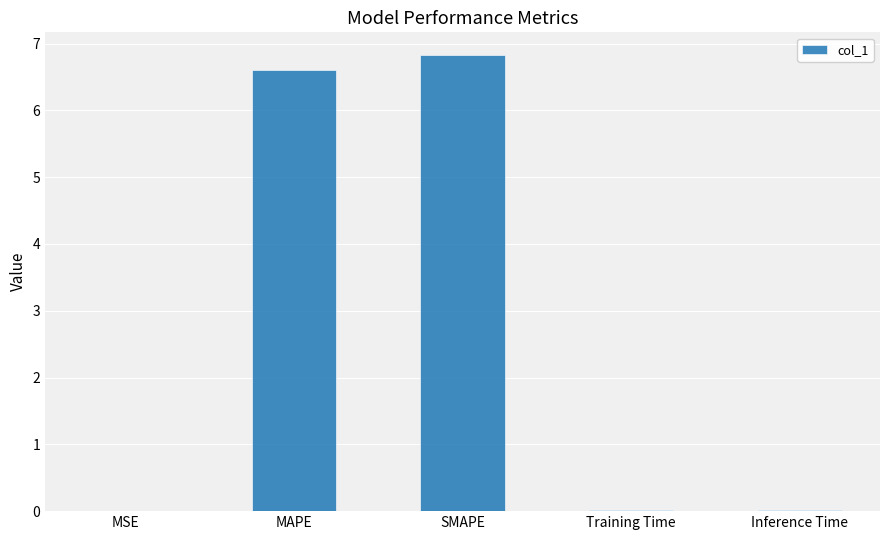

What is the greatest value displayed?

6.8